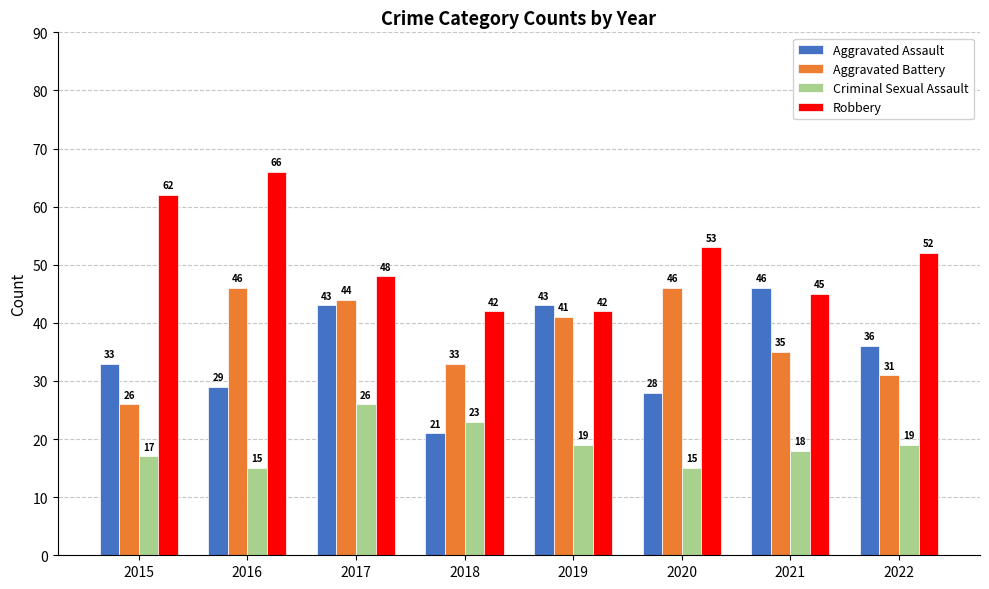

What is the sum of the Aggravated Assault values at 2016 and 2017?

72